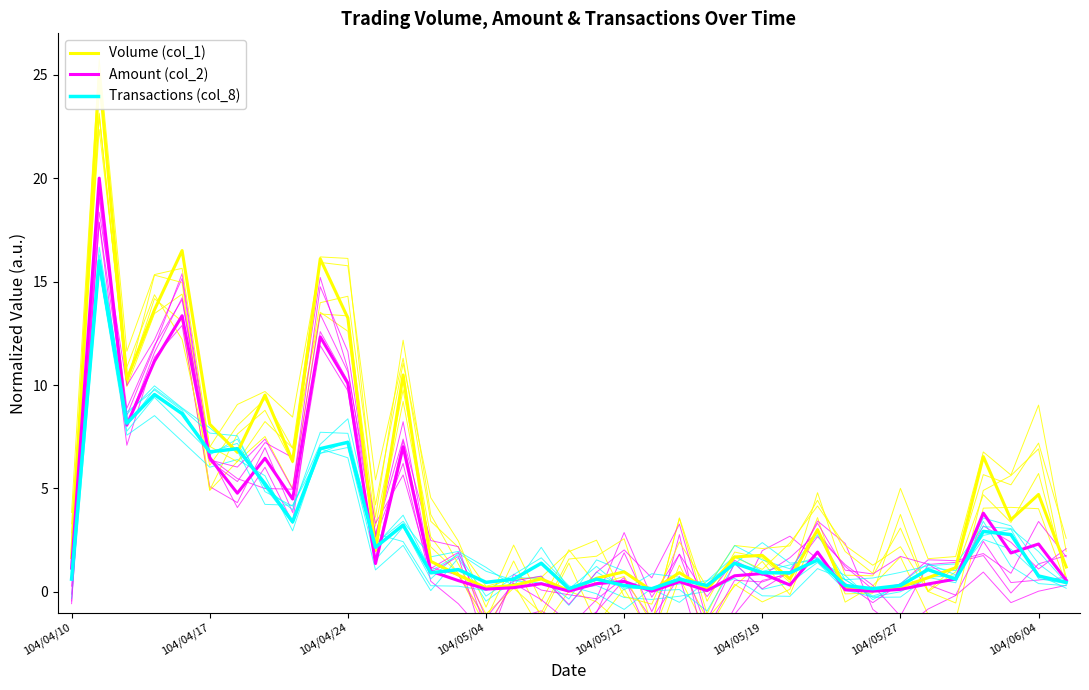

Count the number of data series in this chart.

3